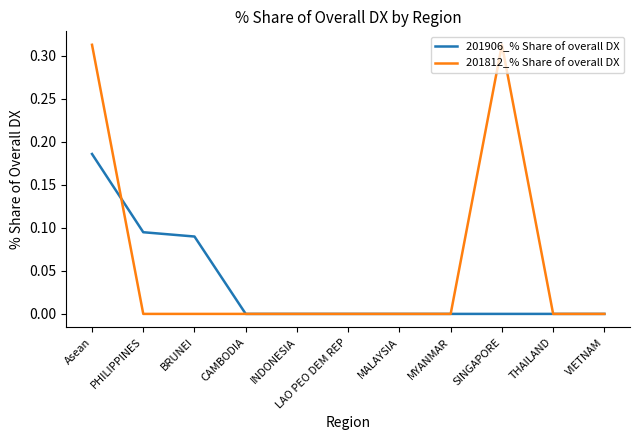

At which label does 201906_% Share of overall DX reach its peak?

Asean